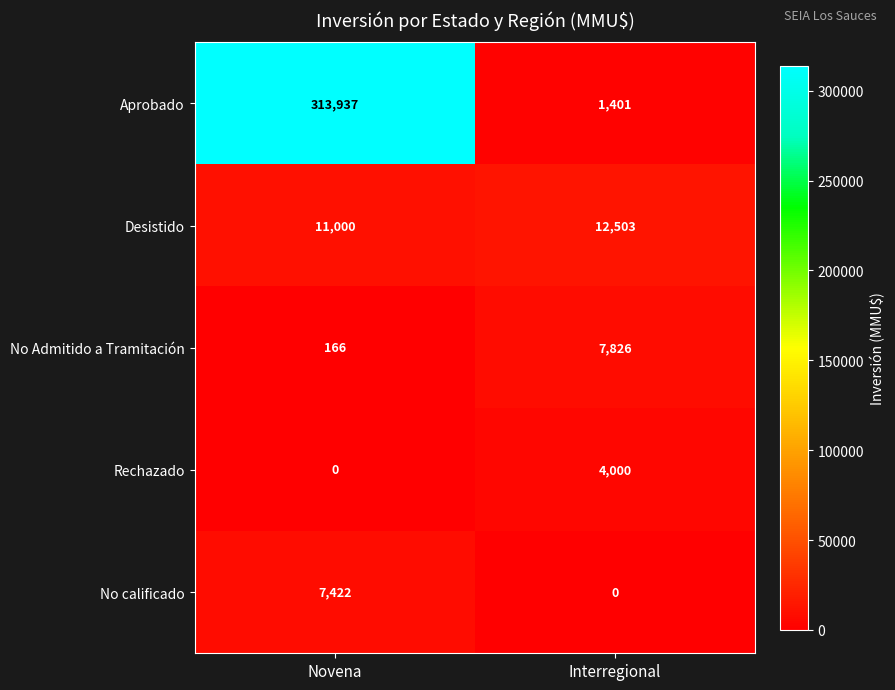

At which category is the sum across all series the highest?

Novena